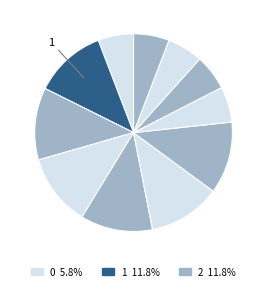

How many slices are in this pie chart?

11